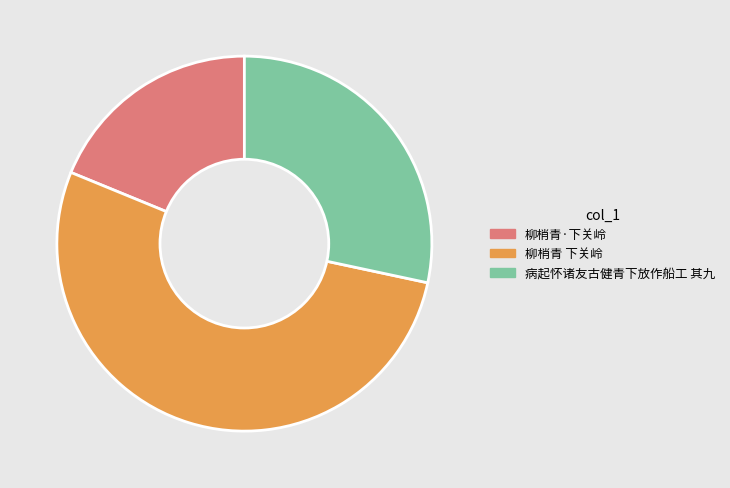

Does 柳梢青·下关岭 represent more than half of the total?

No